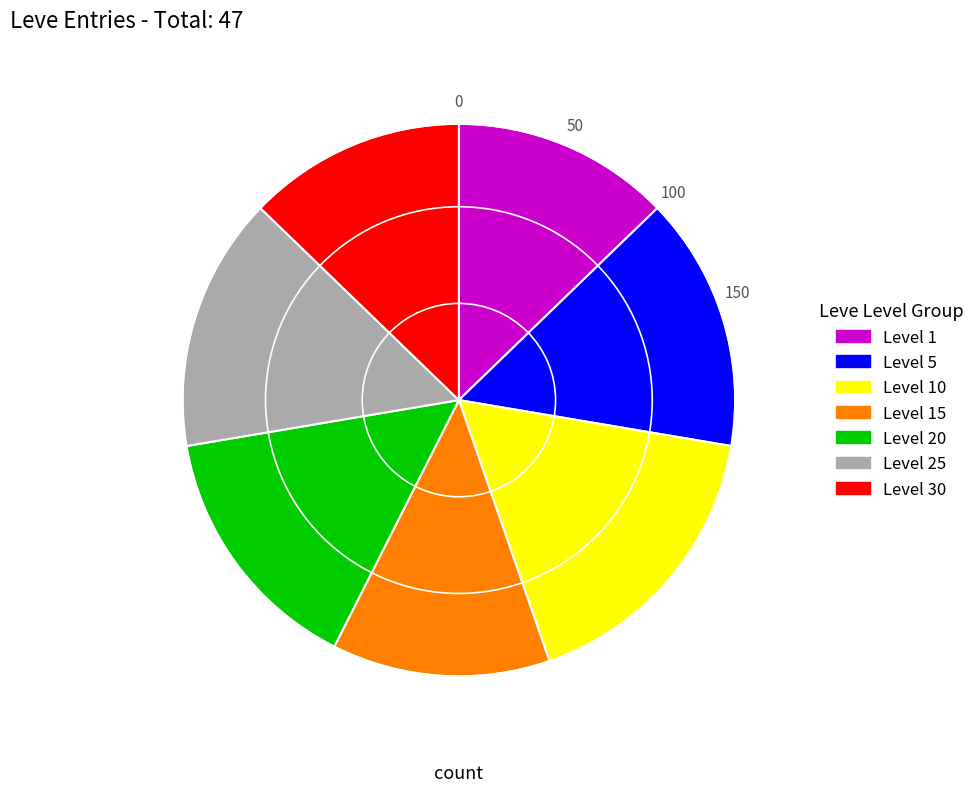

How many segments does this pie chart have?

7